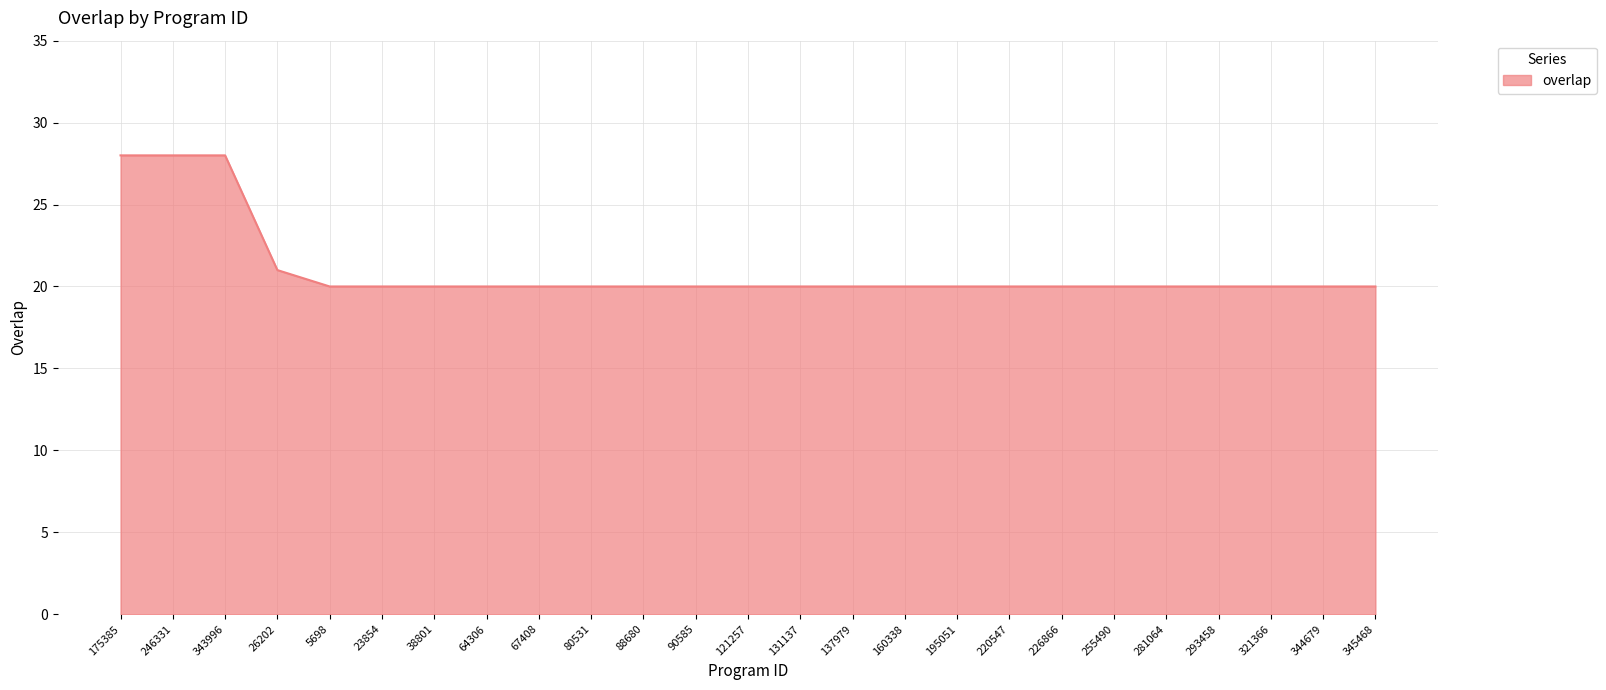

What is the sum of all values?

525